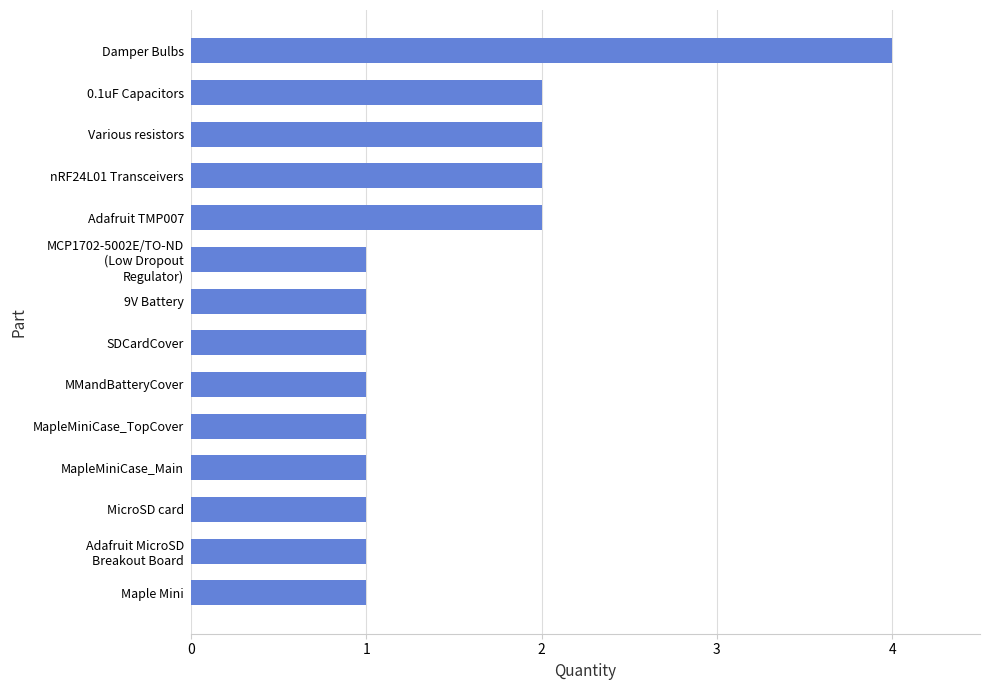

Reading top to bottom, list all the values displayed in this chart.

4	2	2	2	2	1	1	1	1	1	1	1	1	1